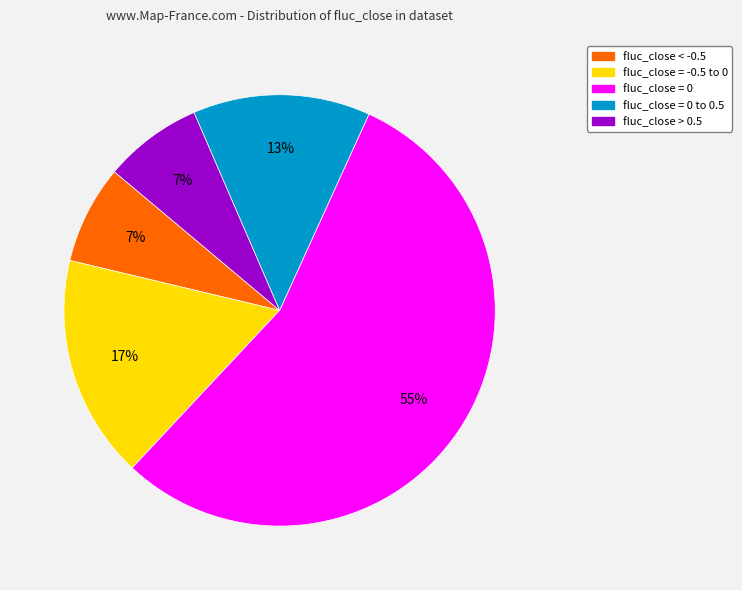

To the nearest percent, what is the average slice percentage?

20%